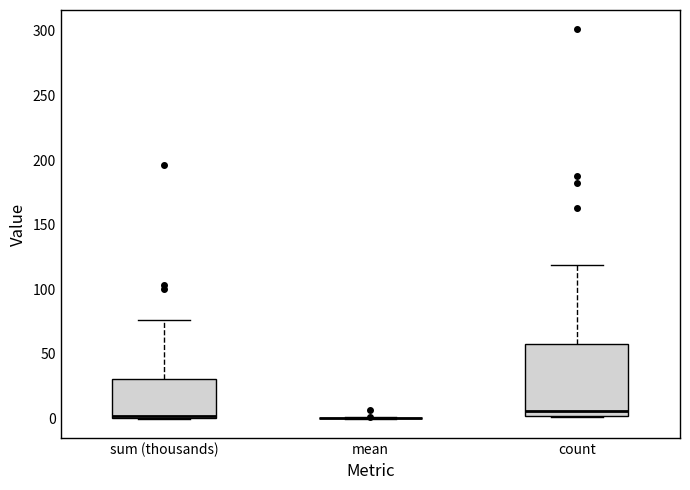

Reading left to right, read every box against the y-axis: the position of its median line, the range the box covers, and the ends of its whiskers. The values are not printed on the chart, so give them approximately, as read against the axis.

sum (thousands): median 0 (just above the box's lower edge), box 0 to 30, whiskers 0 to 75
mean: box collapsed to a line at 0, whiskers 0 to 0
count: median 5, box 0 to 60, whiskers 0 to 120